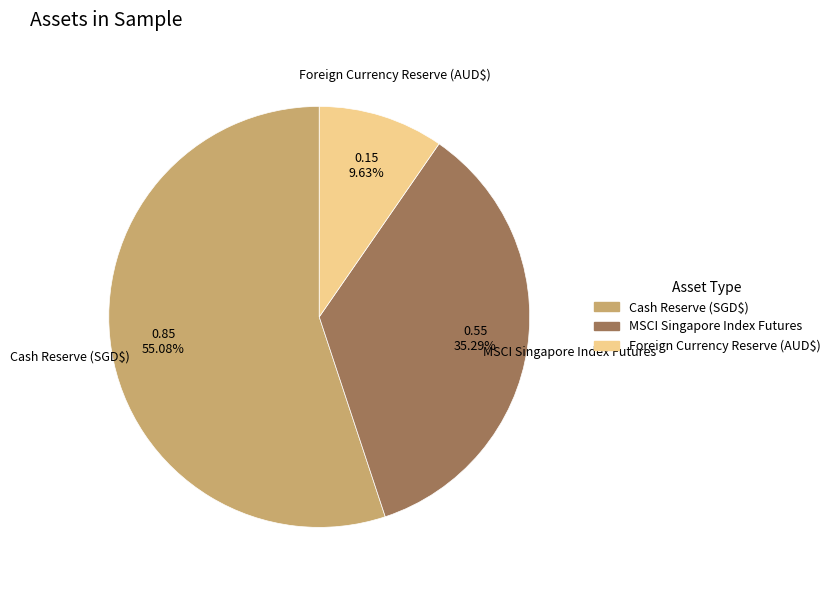

Is the sum of MSCI Singapore Index Futures and Cash Reserve (SGD$) greater than half?

Yes